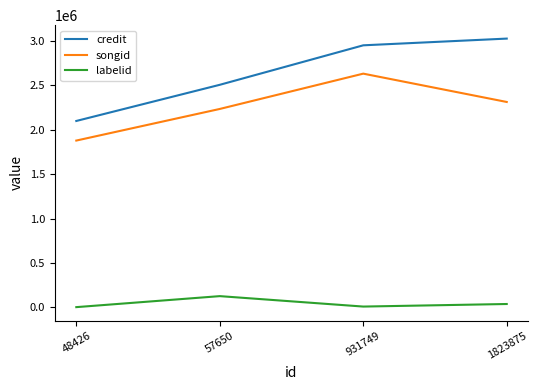

At which category is the sum across all series the highest?

931749